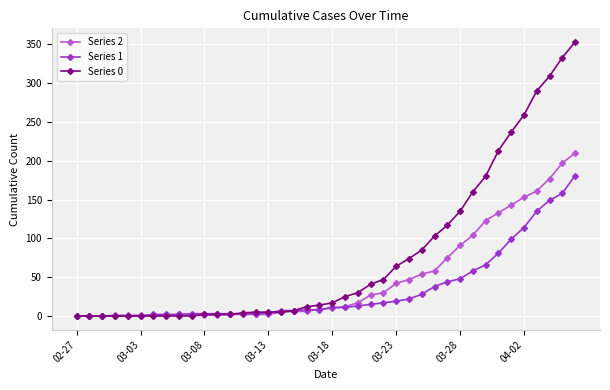

Which series has the largest total across all categories?

Series 0